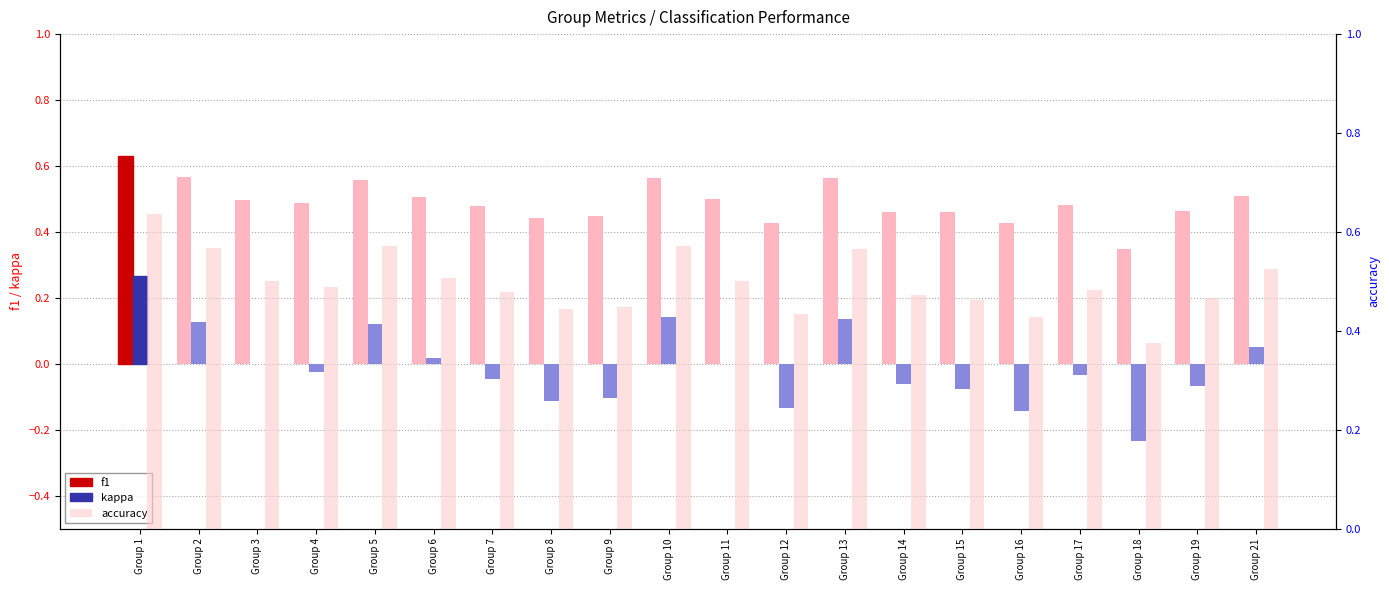

What is the value of the f1 bar at the 8th from the left?

0.4